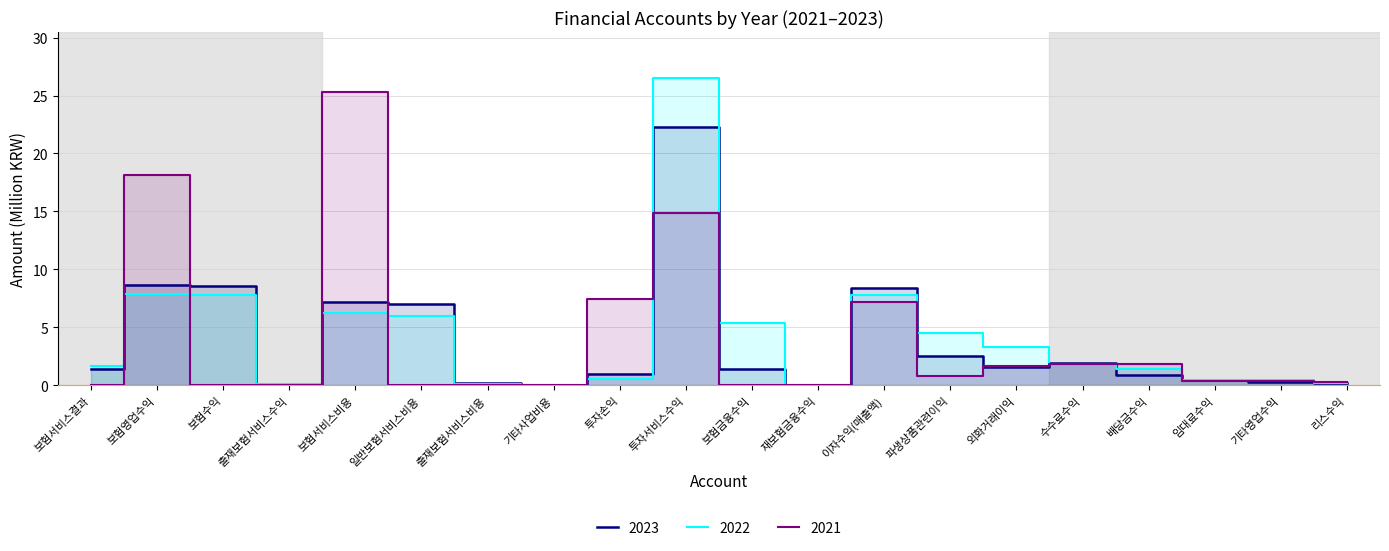

Count the number of categories in the chart.

20